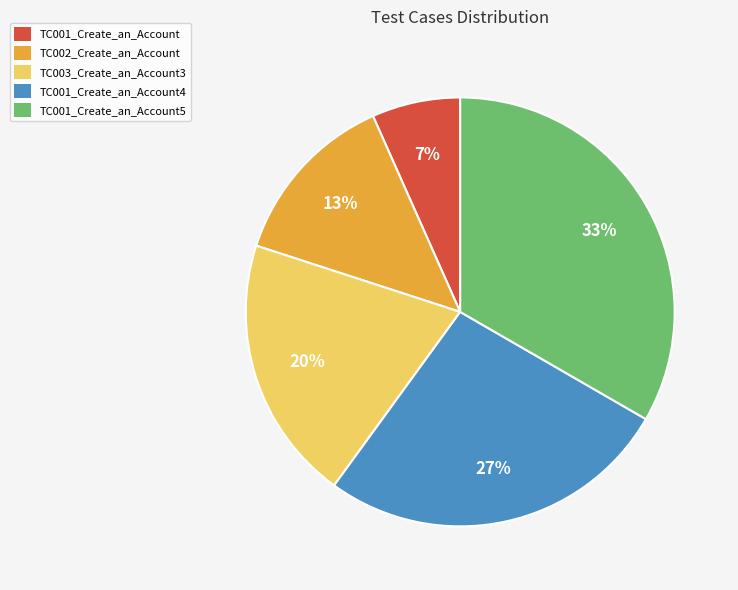

Between TC002_Create_an_Account and TC001_Create_an_Account4, which is larger?

TC001_Create_an_Account4